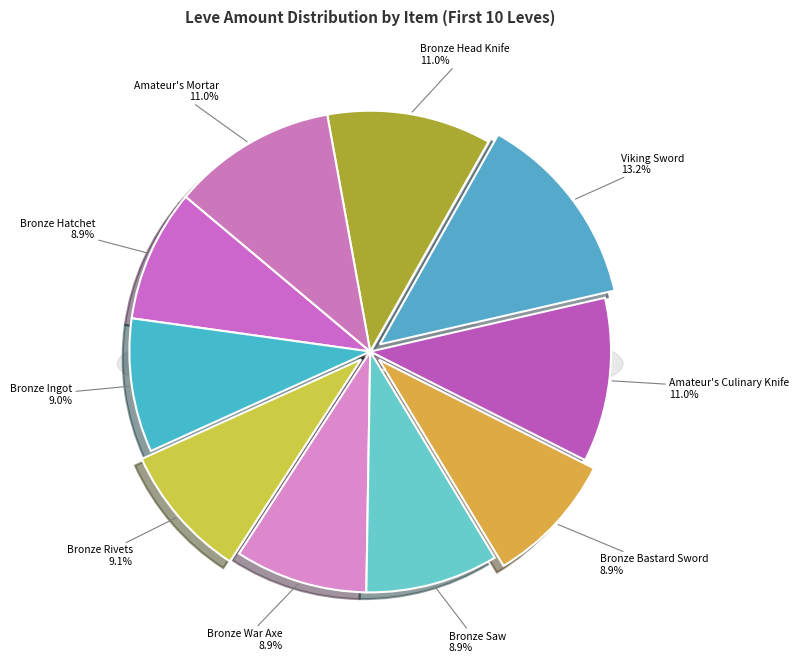

Is the sum of Bronze Bastard Sword and Bronze Head Knife greater than half?

No